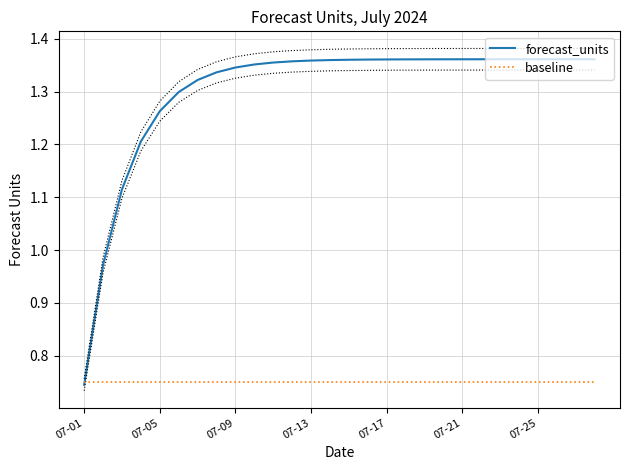

The value of forecast_units at 10 is 2.3. True or false?

False